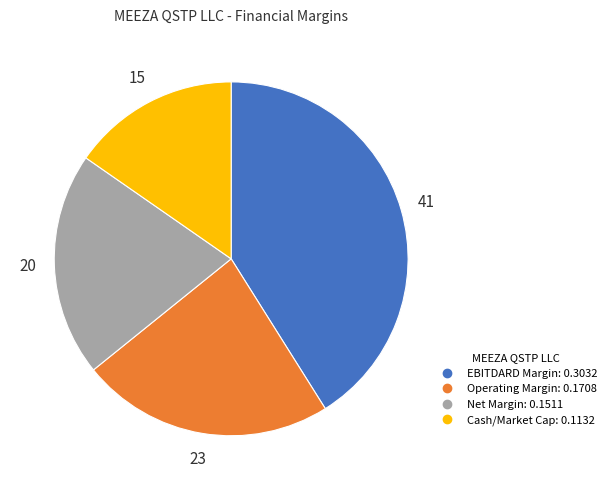

Which category has the smallest portion of the pie?

Cash/Market Cap